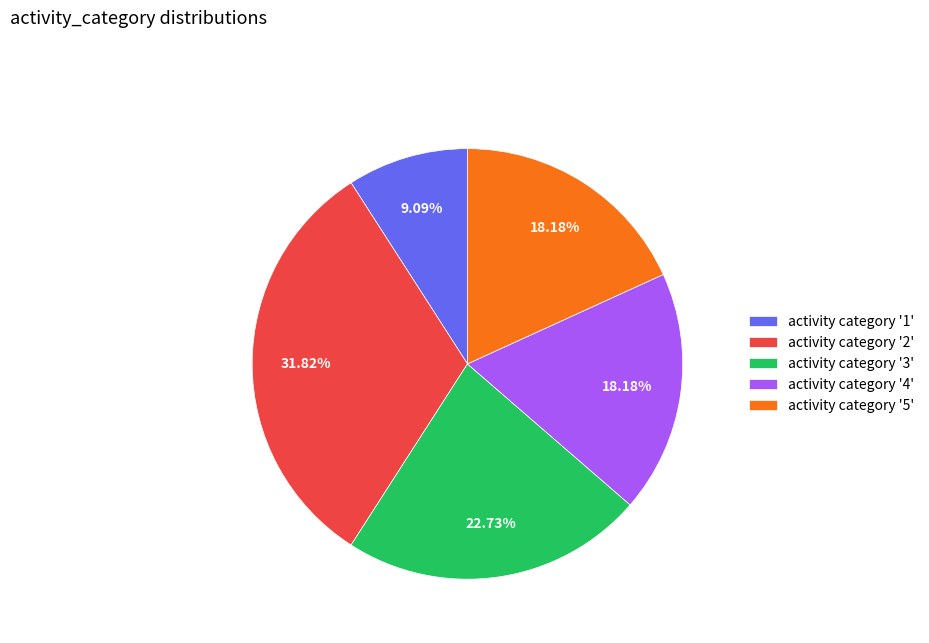

Combined, do activity category '2' and activity category '3' account for over 50%?

Yes